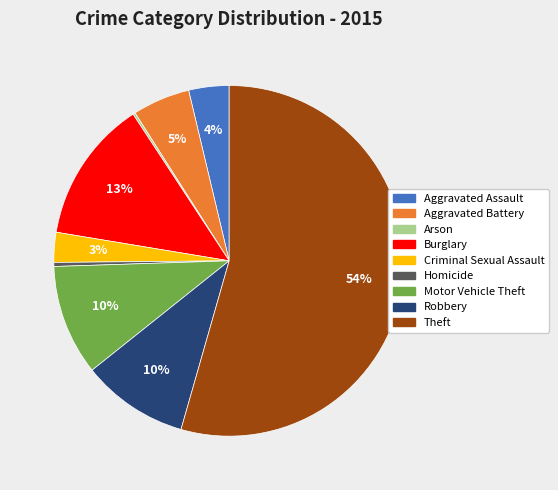

Is the sum of Criminal Sexual Assault and Burglary greater than half?

No